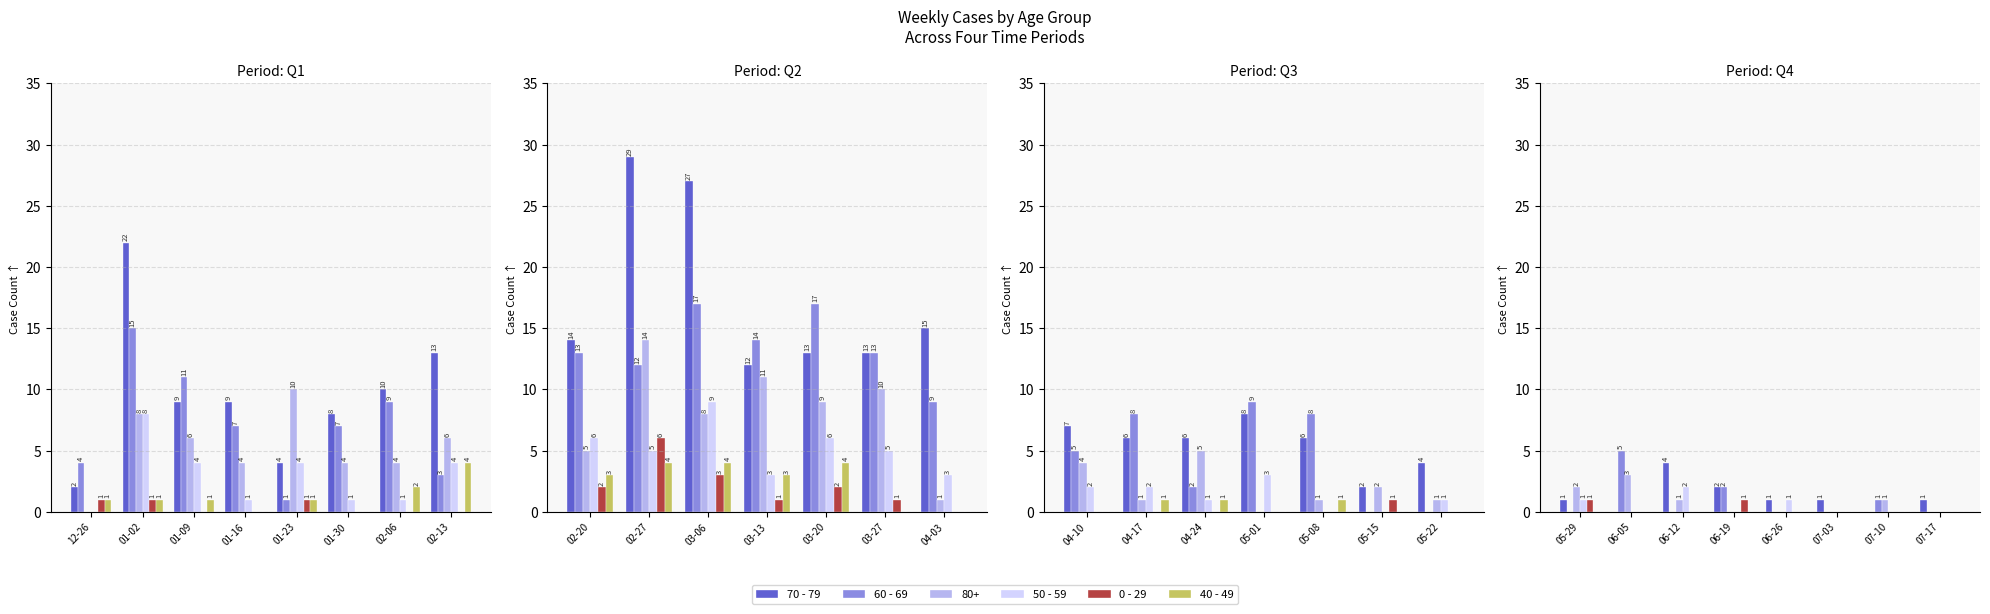

Does the chart contain stacked bars?

No